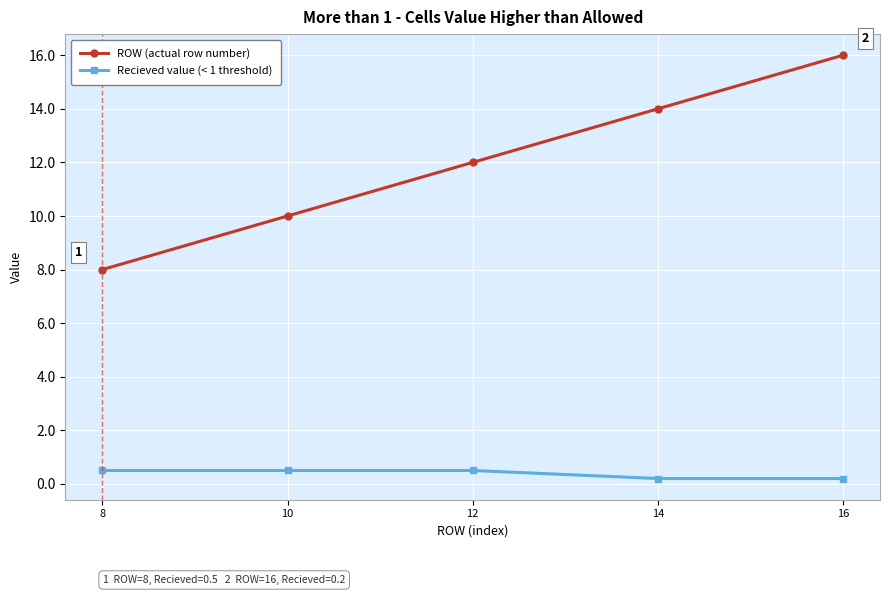

What is the minimum value shown in the chart?

0.2